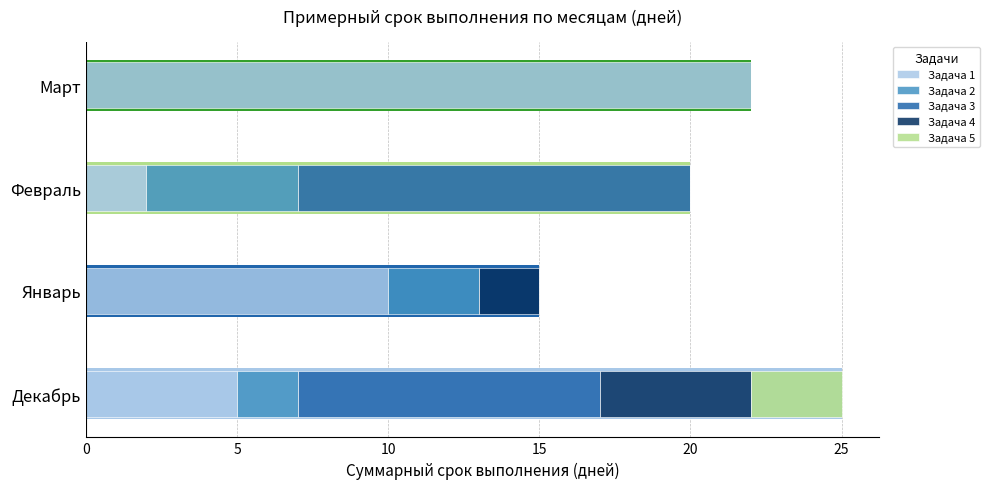

What value does the Задача 1 series have at Март, to the nearest 10?

20